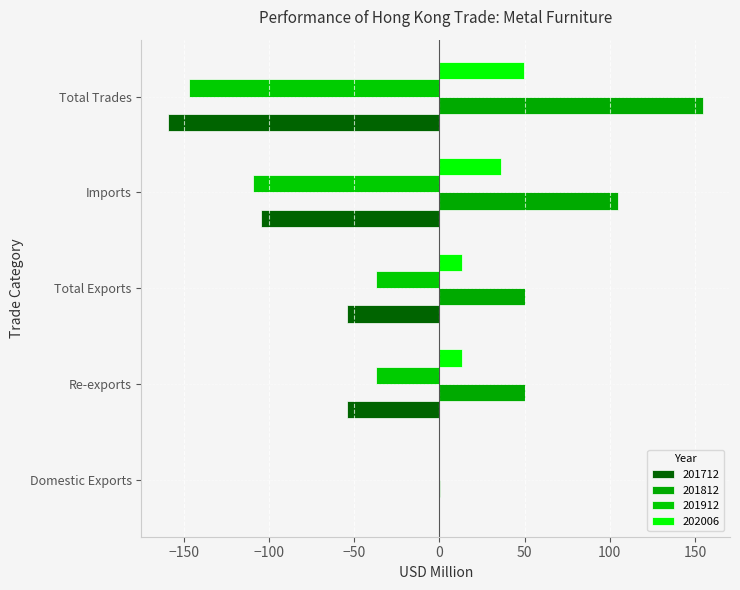

What is the difference between the 202006 values at Domestic Exports and Re-exports?

13.3